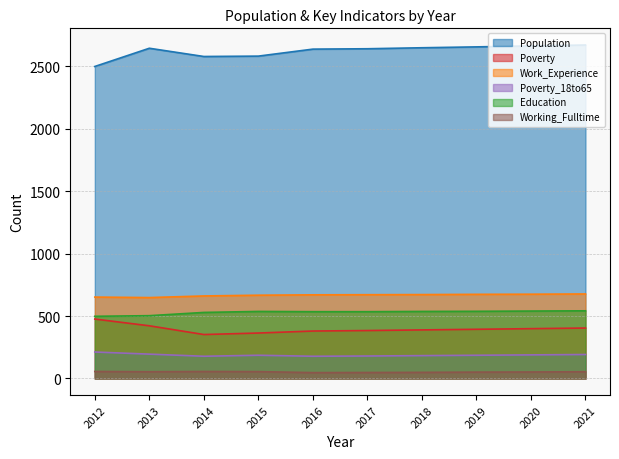

The Poverty_18to65 series shows 212 at 2012. True or false?

True